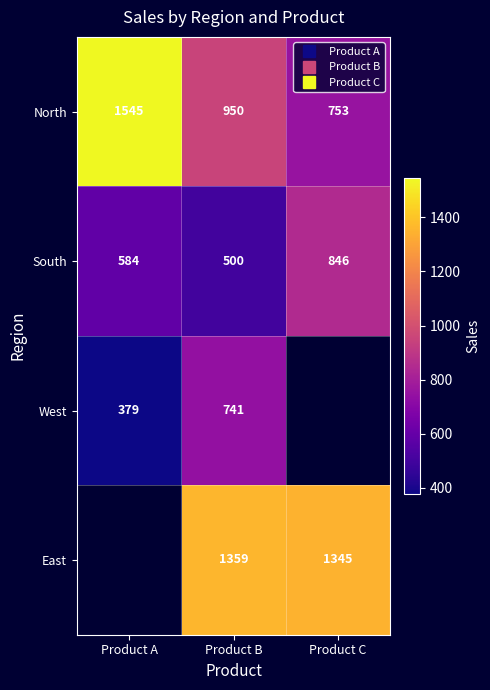

The South series shows 846.0 at Product C. True or false?

True